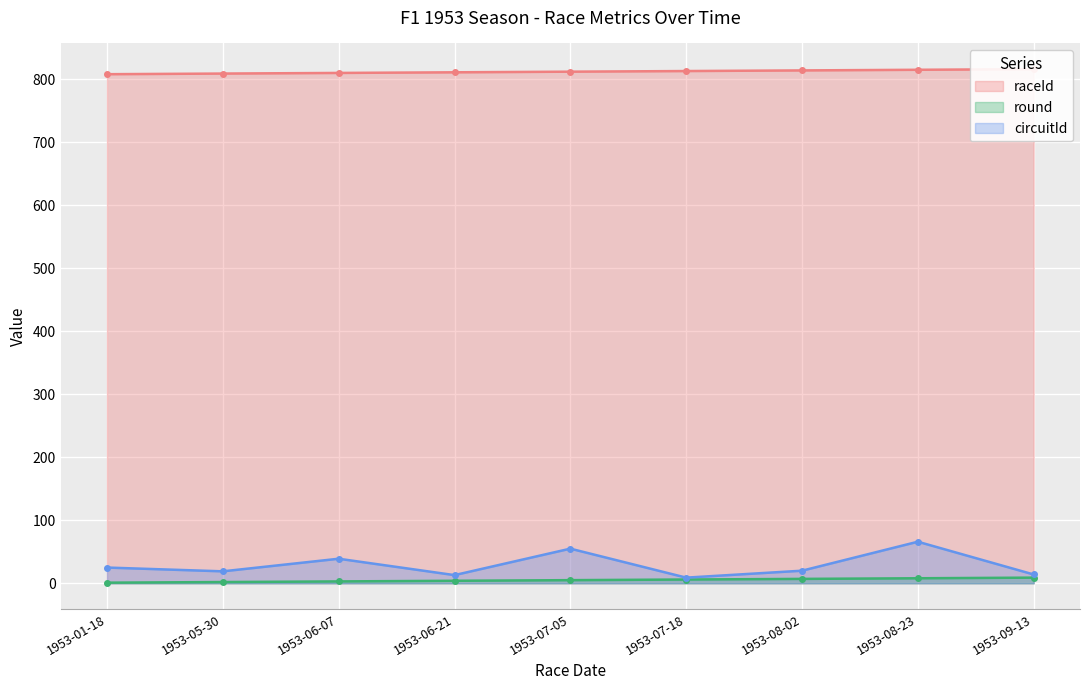

Which series has the widest spread of values?

circuitId